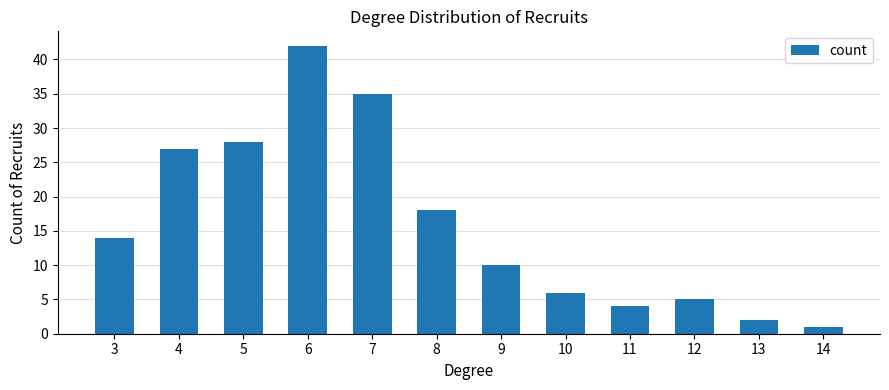

List the labels in order of value, largest first.

6, 7, 5, 4, 8, 3, 9, 10, 12, 11, 13, 14